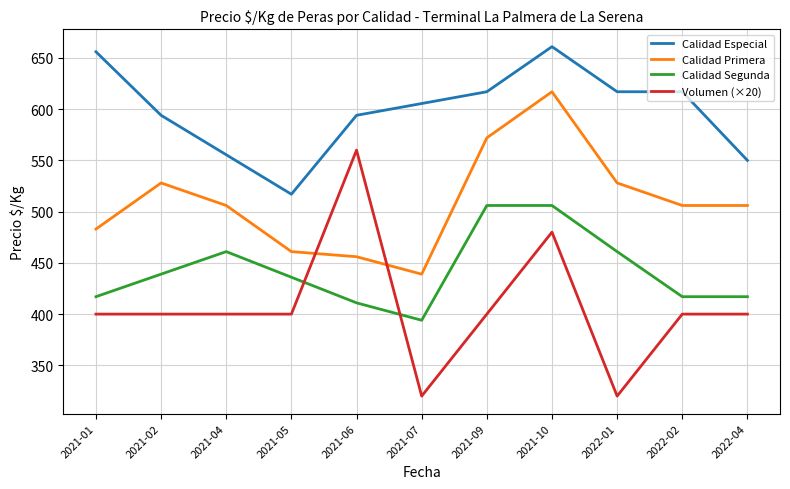

What is the total value across all series at 2022-04?

1873.0